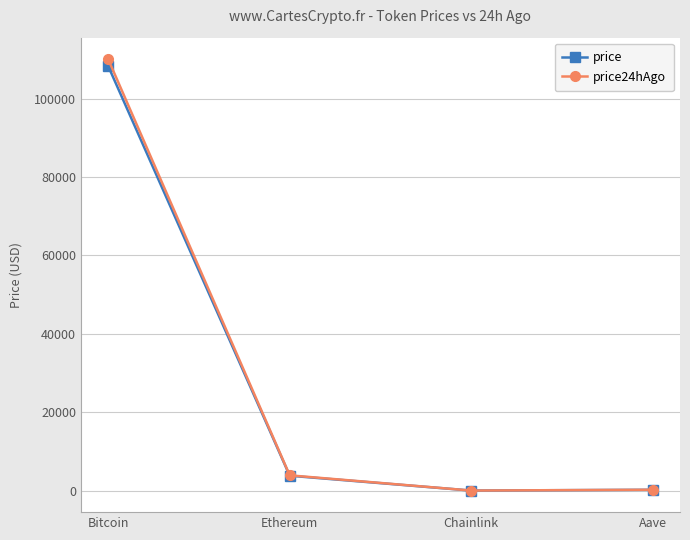

What position from the left is Bitcoin?

1